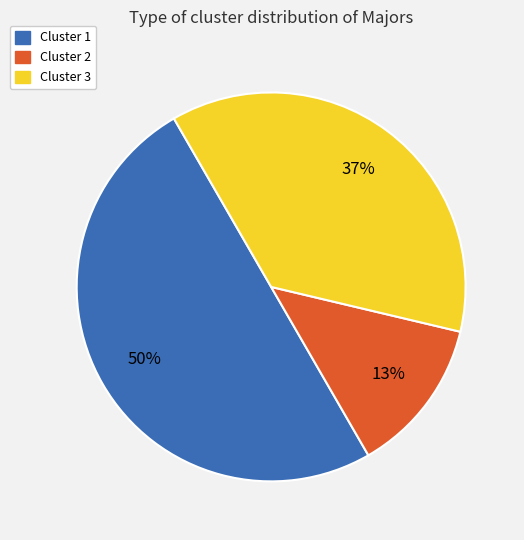

Is Cluster 2 the majority of the pie?

No